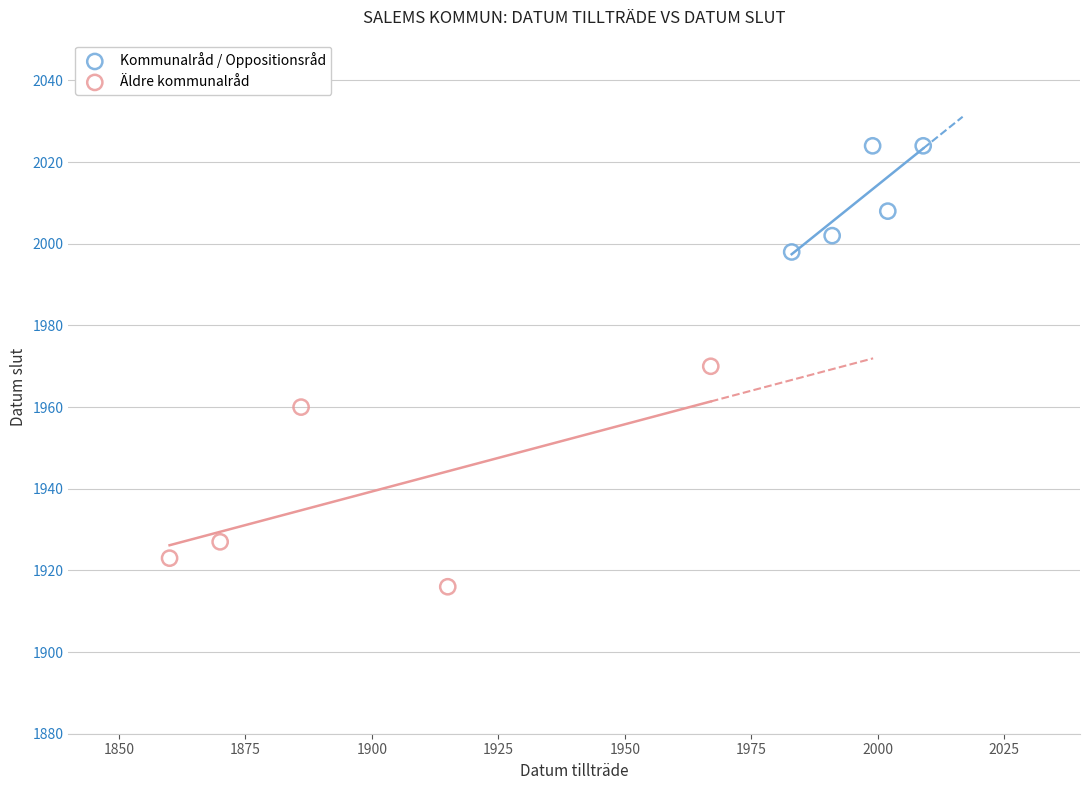

Which series has the widest spread of Y values?

Äldre kommunalråd